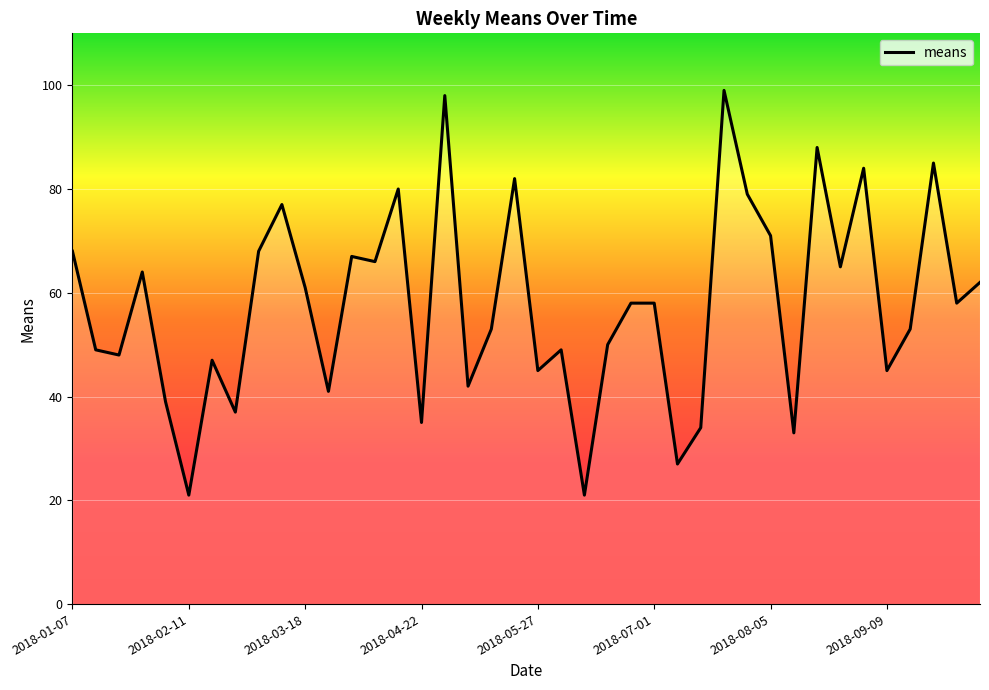

What is the maximum value shown in the chart?

99